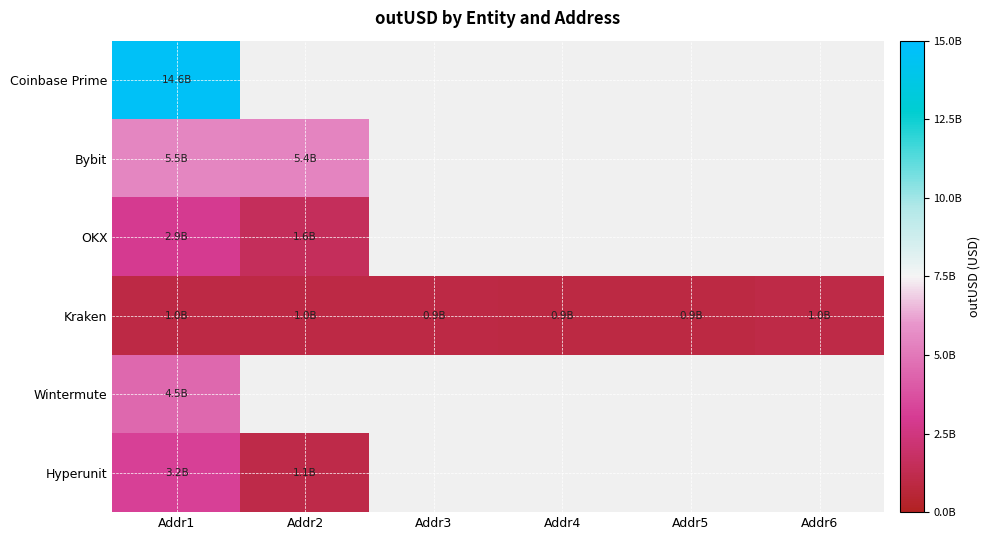

Is the value of Hyperunit at Addr3 greater than the value of Bybit at Addr4?

No